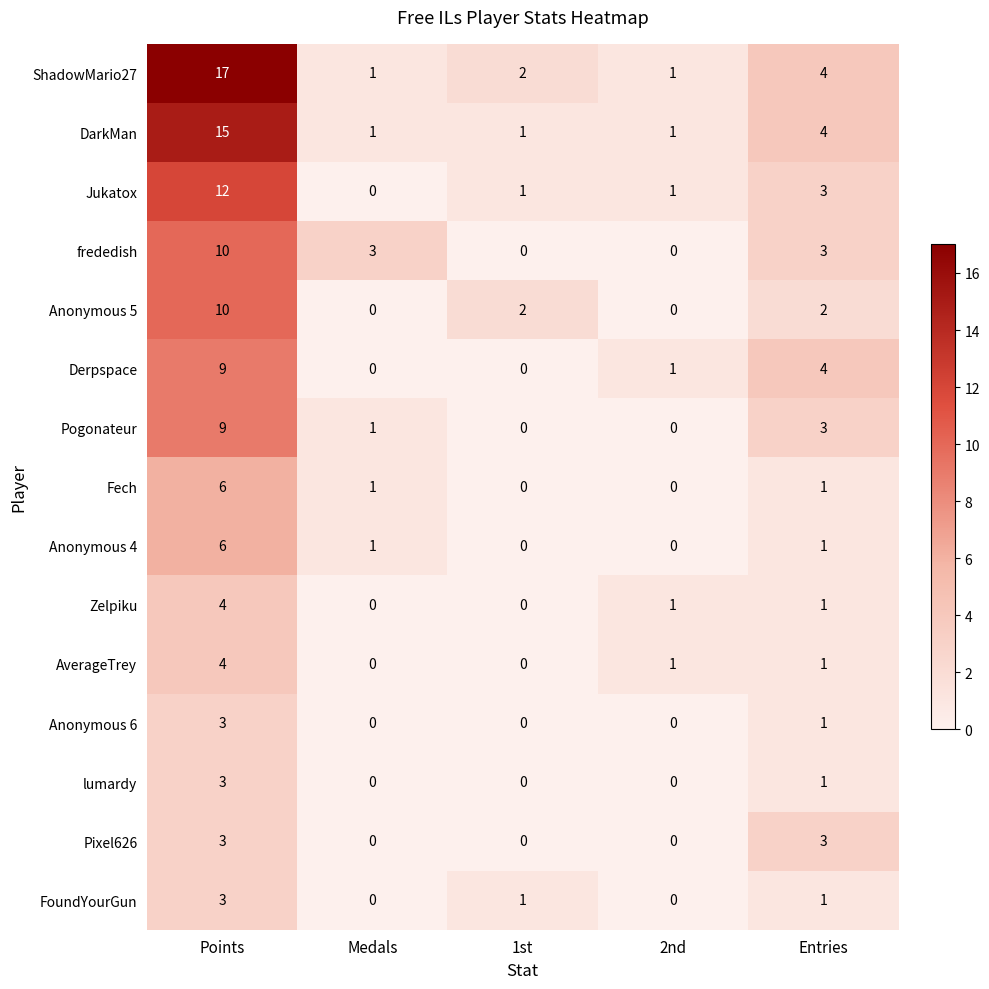

Which series has the largest total across all categories?

ShadowMario27